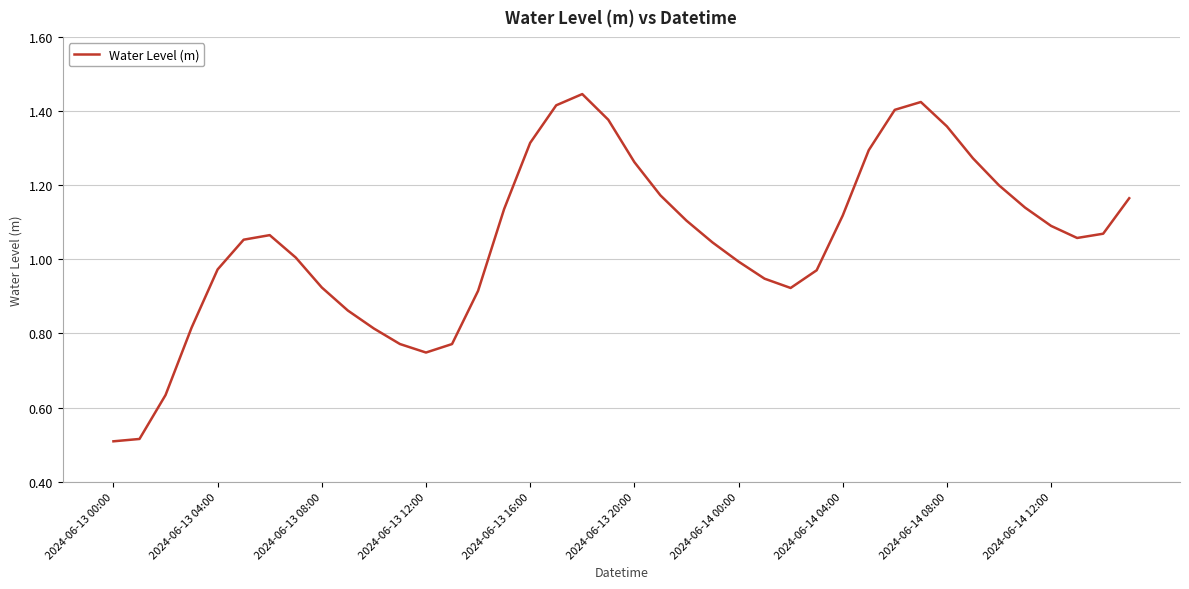

How many lines are shown in the chart?

1